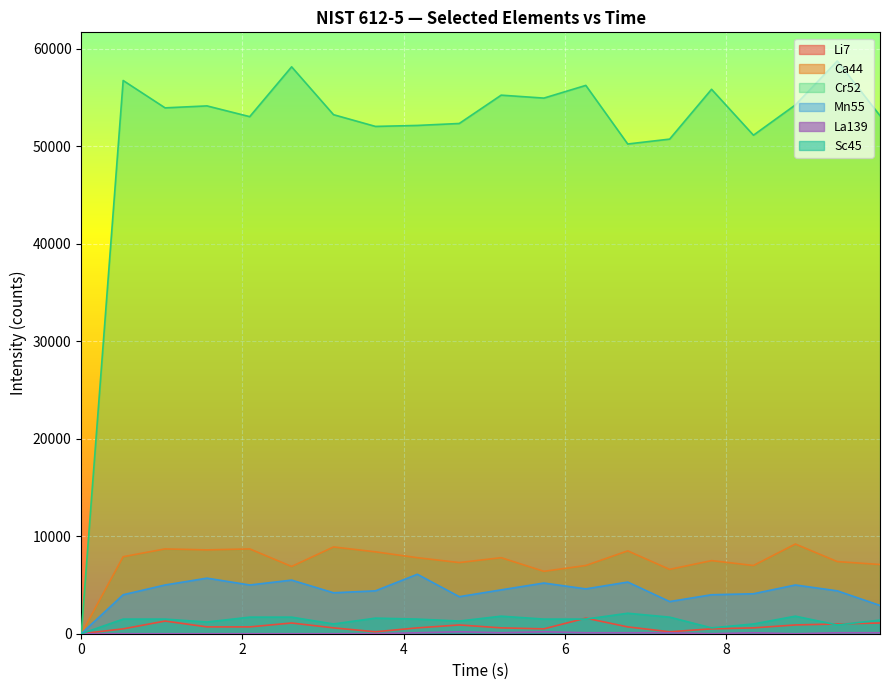

True or false: Ca44 and Mn55 intersect in this chart.

False